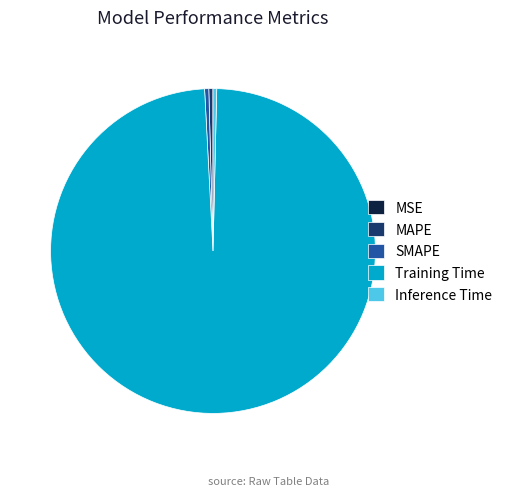

Which slice is the largest?

Training Time